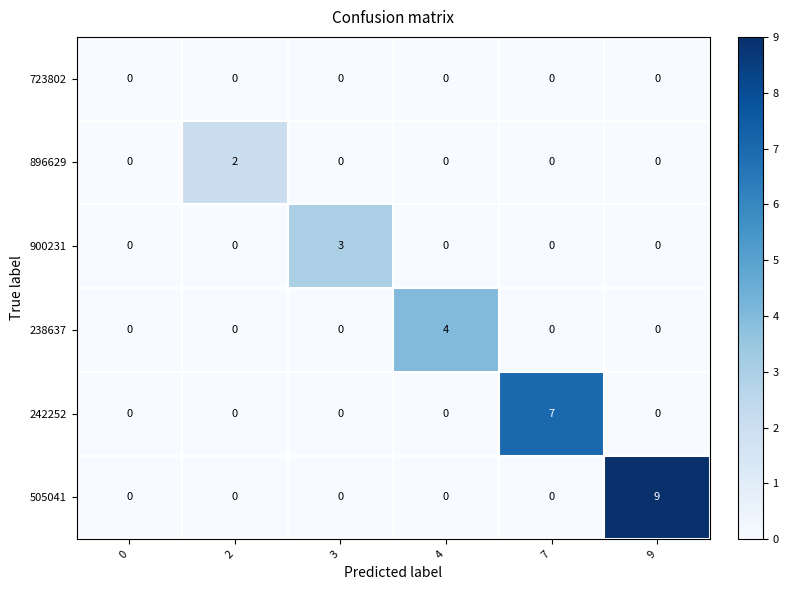

True or false: 896629 has a value of 1 at 0.

False